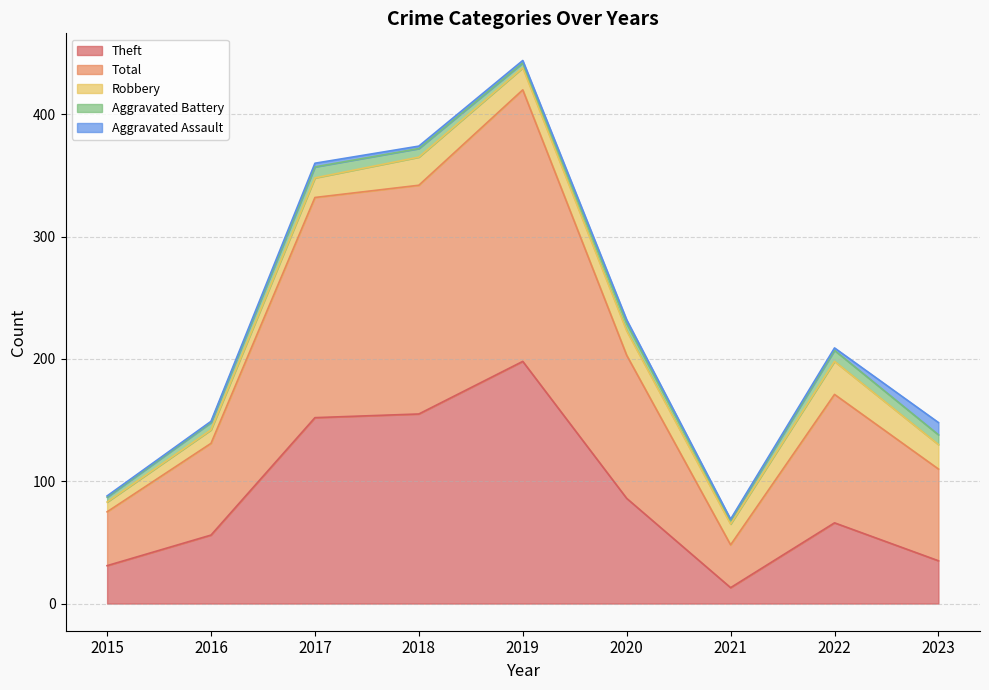

Count the number of categories in the chart.

9